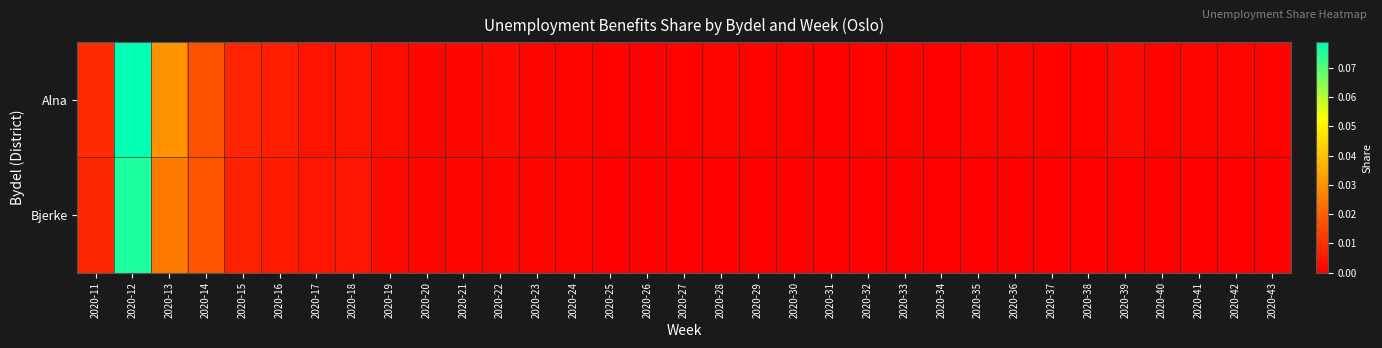

Rank the series at 2020-40 from highest to lowest value.

Alna, Bjerke